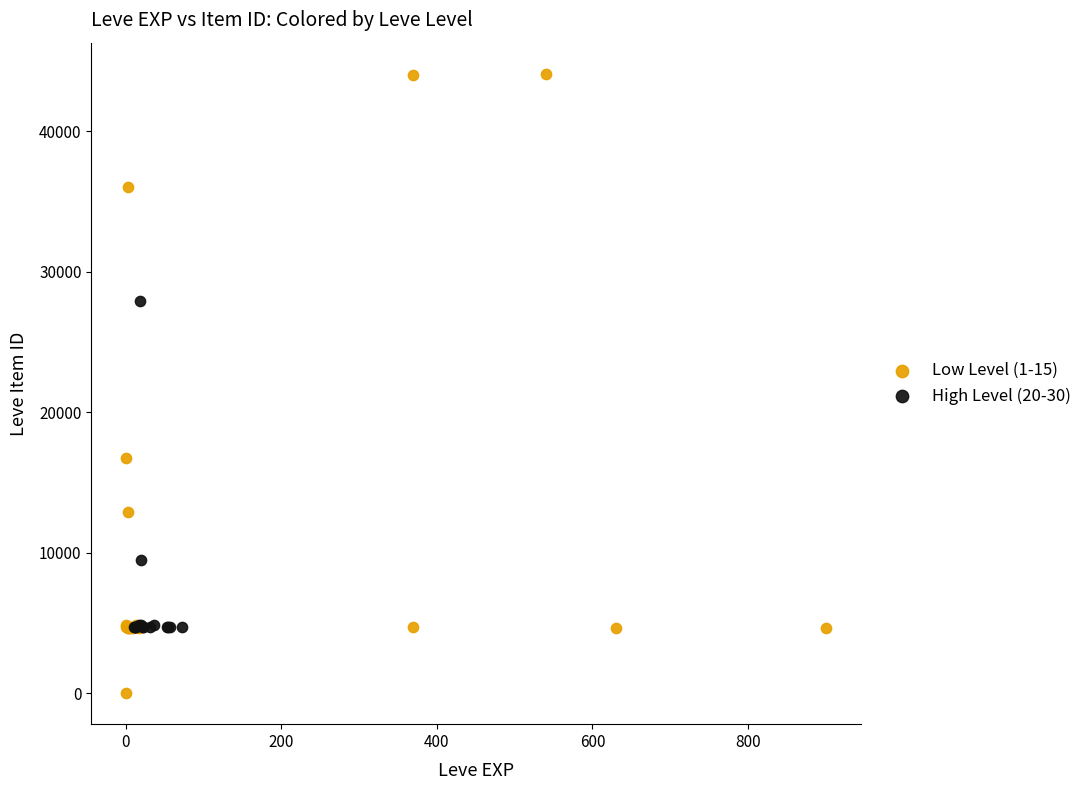

What are all the series names shown in the legend?

Low Level (1-15), High Level (20-30)